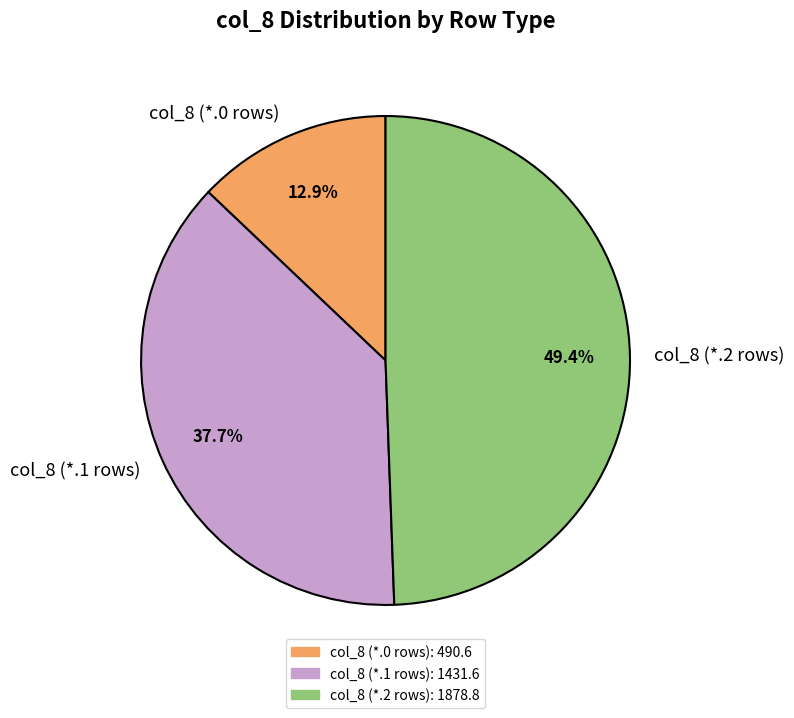

Rank the categories by value from lowest to highest.

col_8 (*.0 rows), col_8 (*.1 rows), col_8 (*.2 rows)